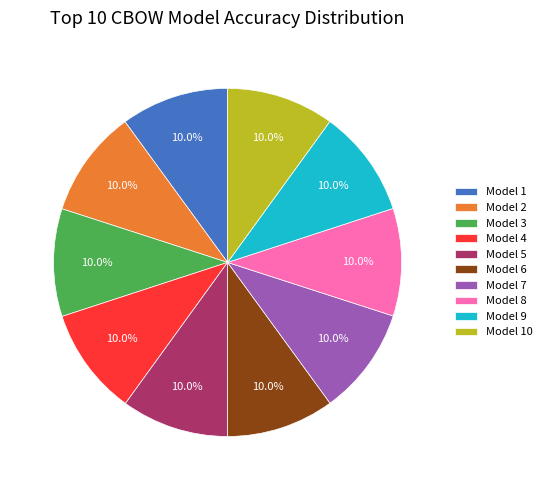

Count the number of slices in the pie.

10